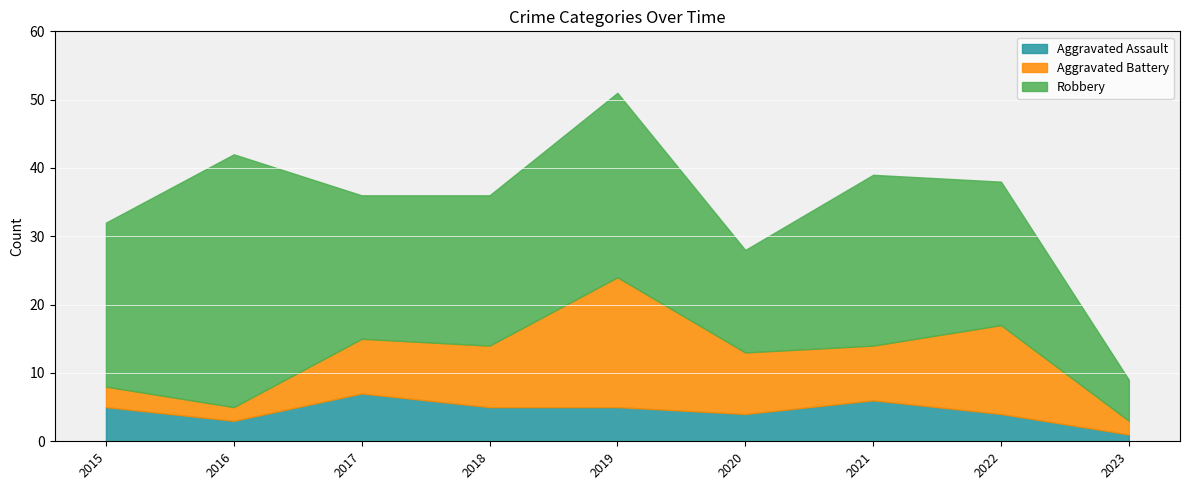

Count the number of categories in the chart.

9